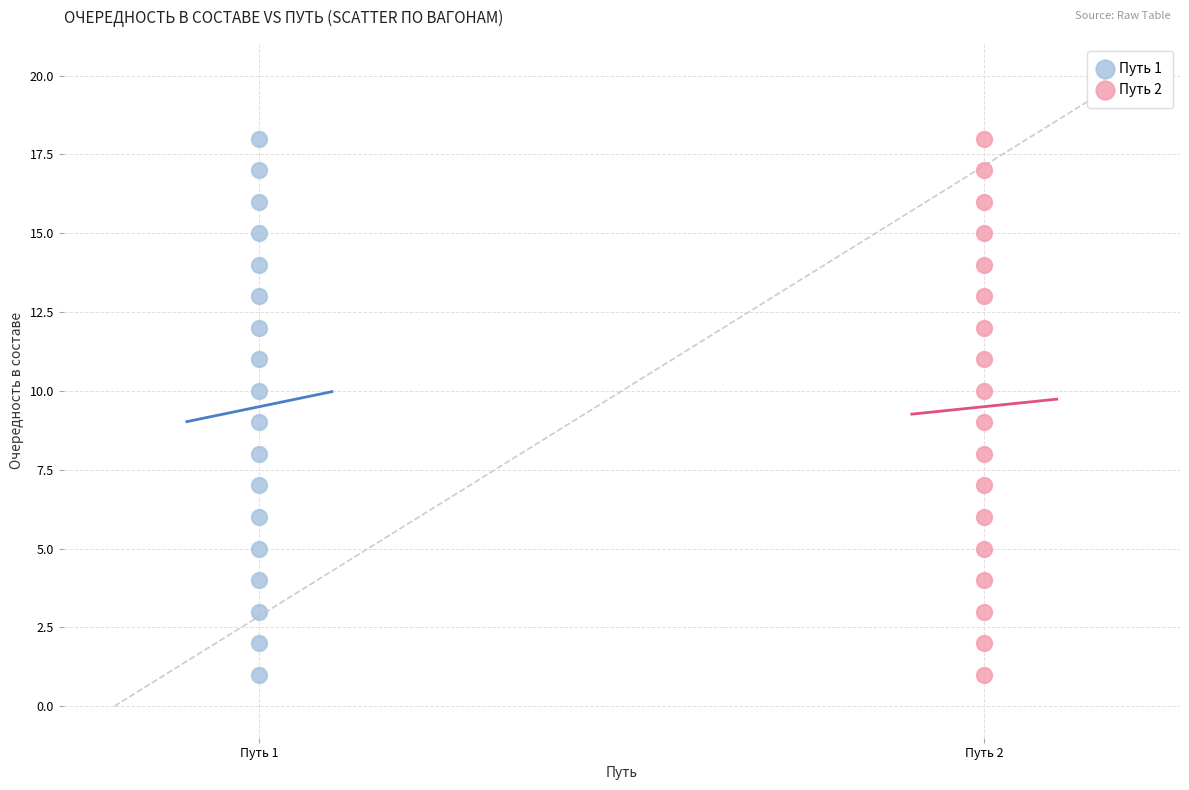

What are all the series names shown in the legend?

Путь 1, Путь 2